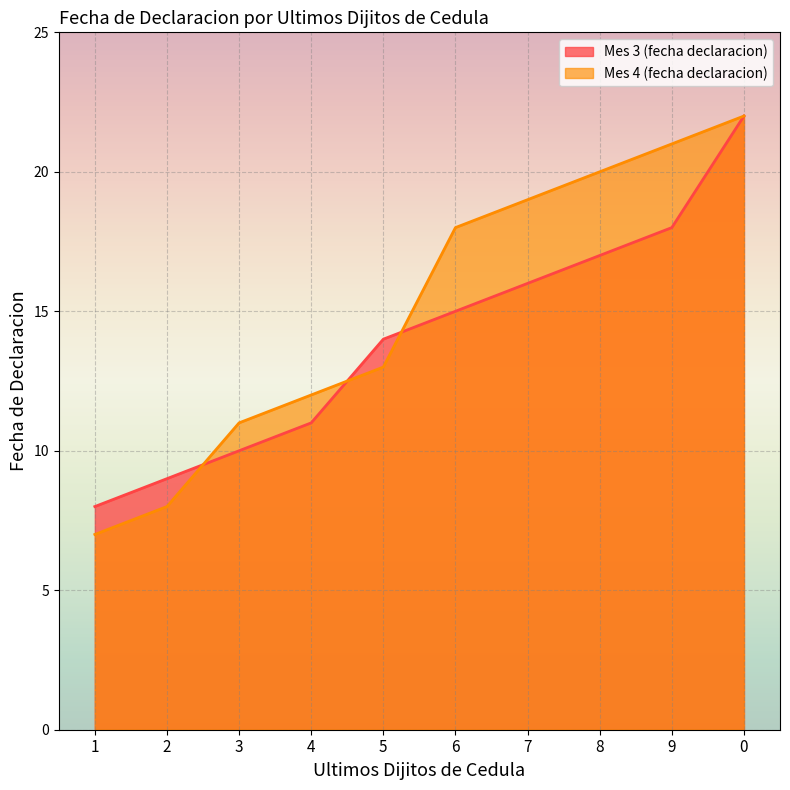

Between 1 and 5, which series saw the biggest shift?

Mes 3 (fecha declaracion)